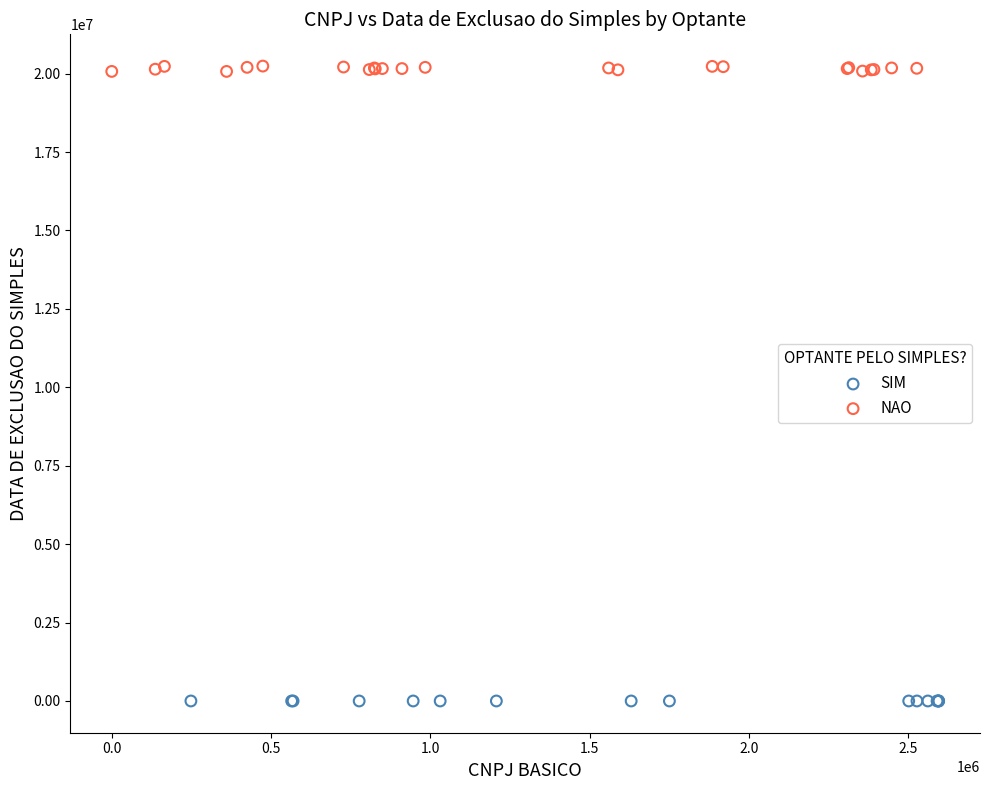

Which series contains the highest Y value?

NAO